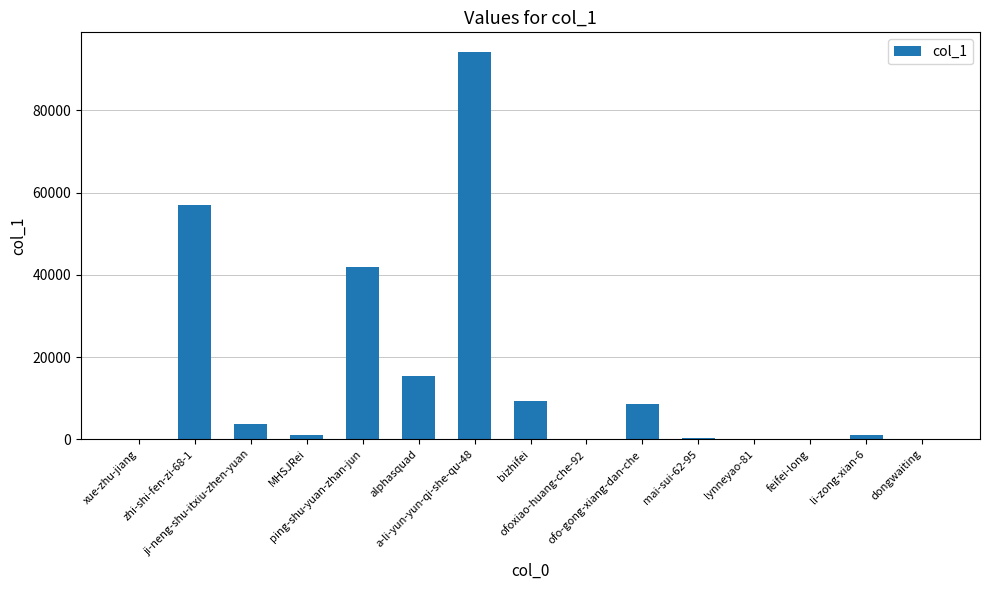

What is the greatest value displayed?

94274